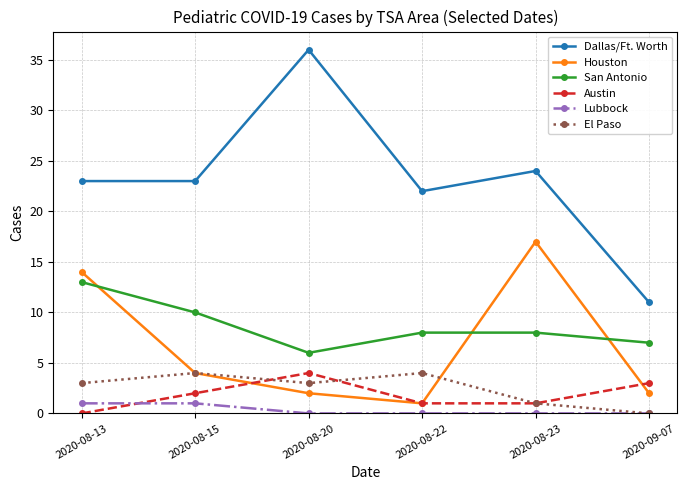

What are all the series names shown in the legend?

Dallas/Ft. Worth, Houston, San Antonio, Austin, Lubbock, El Paso